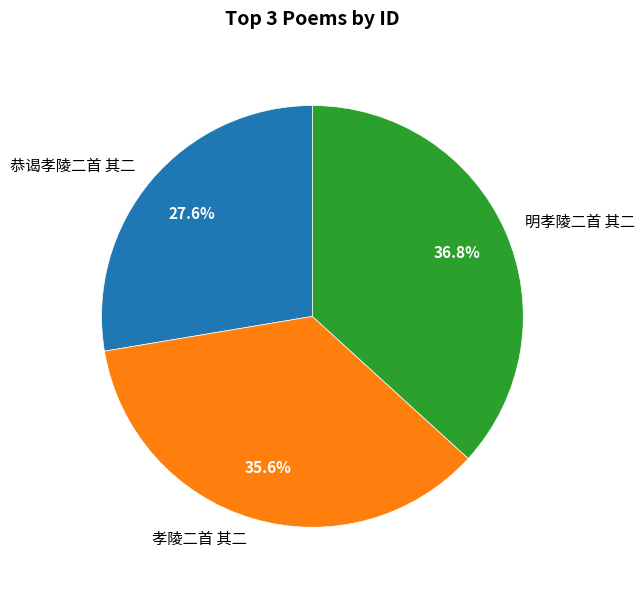

Between 明孝陵二首 其二 and 孝陵二首 其二, which is larger?

明孝陵二首 其二